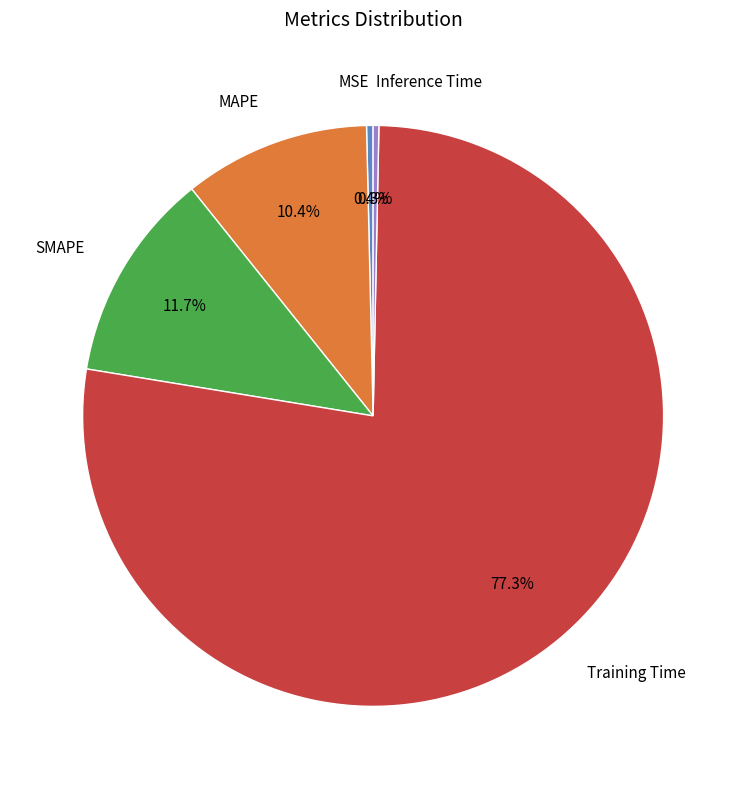

Is the sum of MSE and Inference Time greater than half?

No